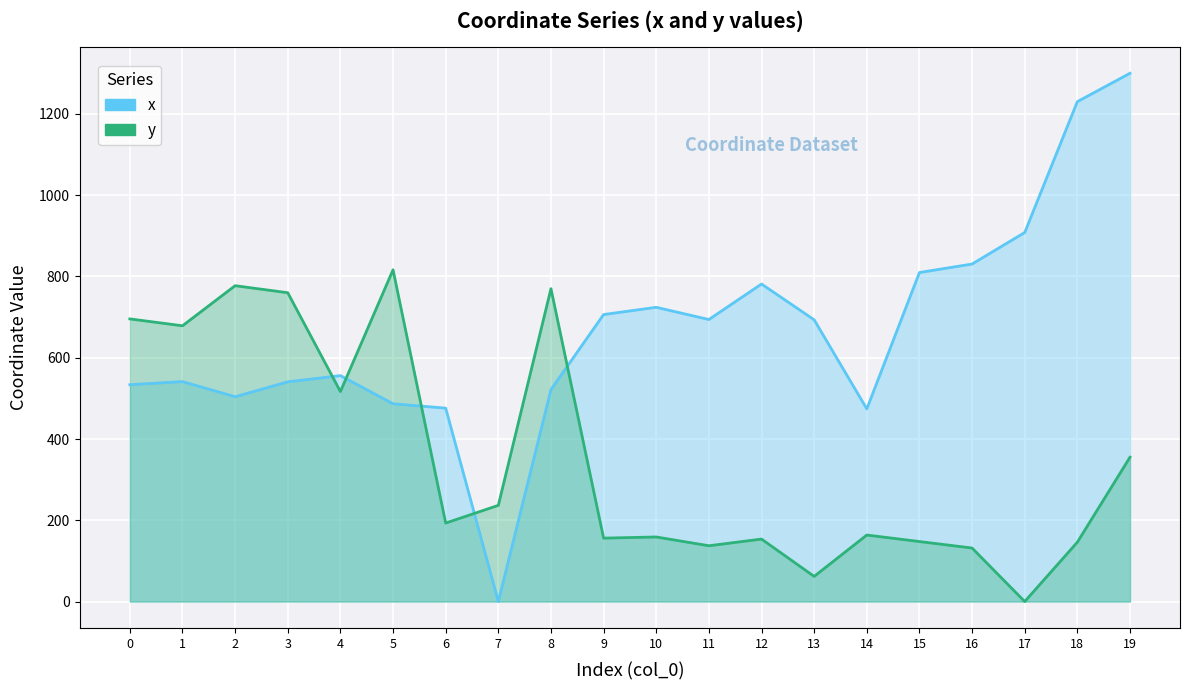

True or false: x has more than 1 interior local peaks.

True